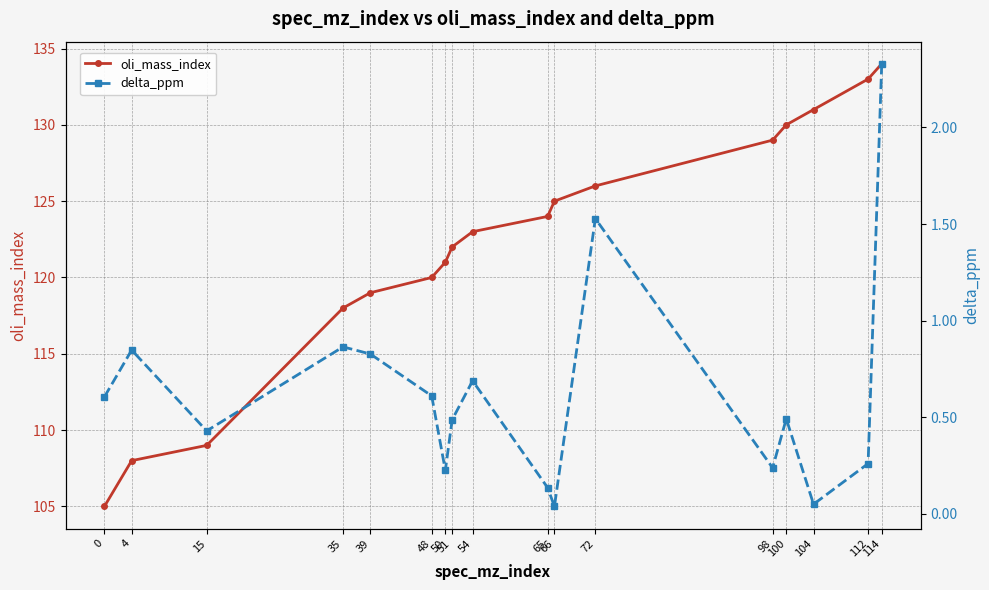

True or false: delta_ppm and oli_mass_index cross at least once.

False